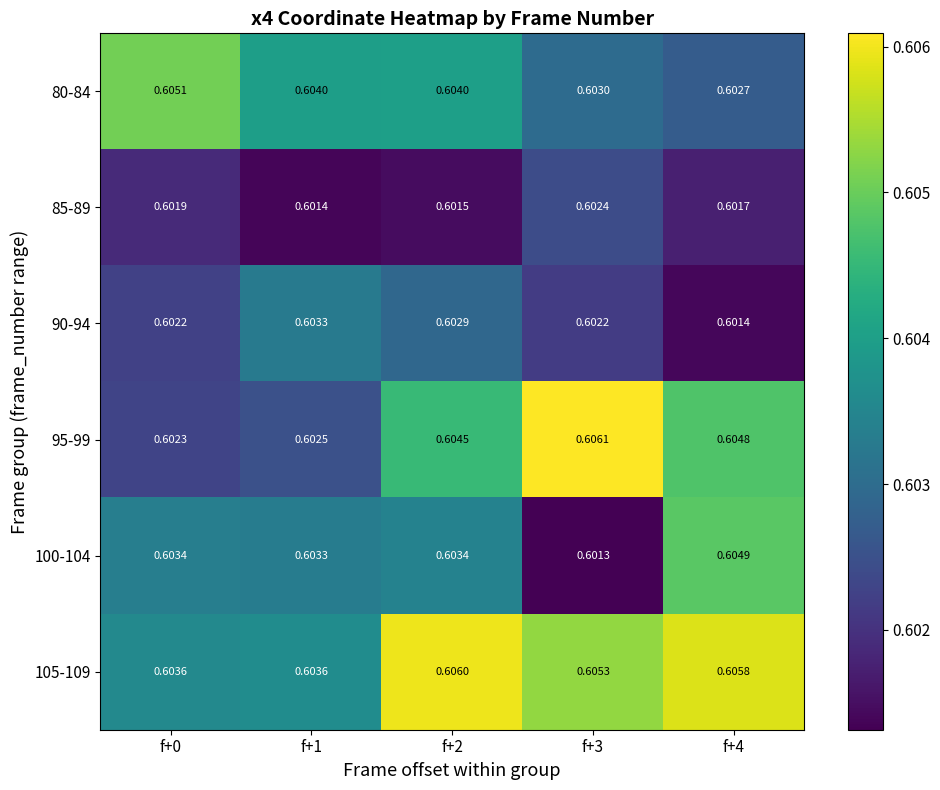

Is the value of 90-94 at f+4 greater than the value of 100-104 at f+0?

No